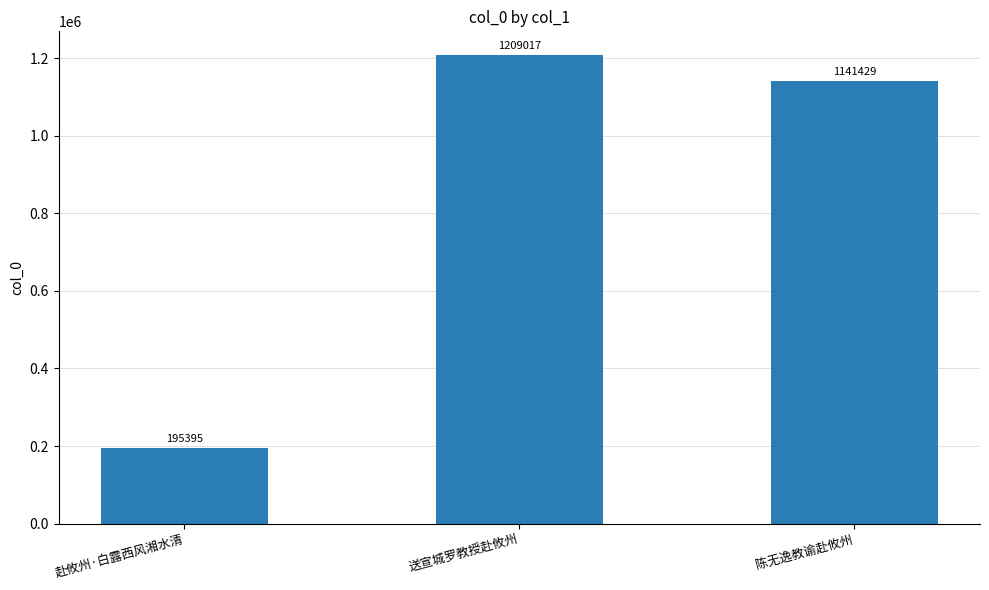

How many values are below 1141429?

1